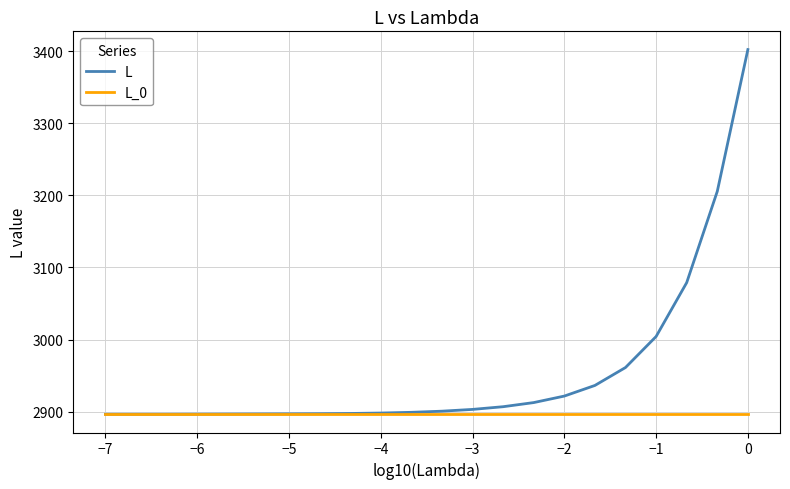

What is the minimum value shown in the chart?

2896.3